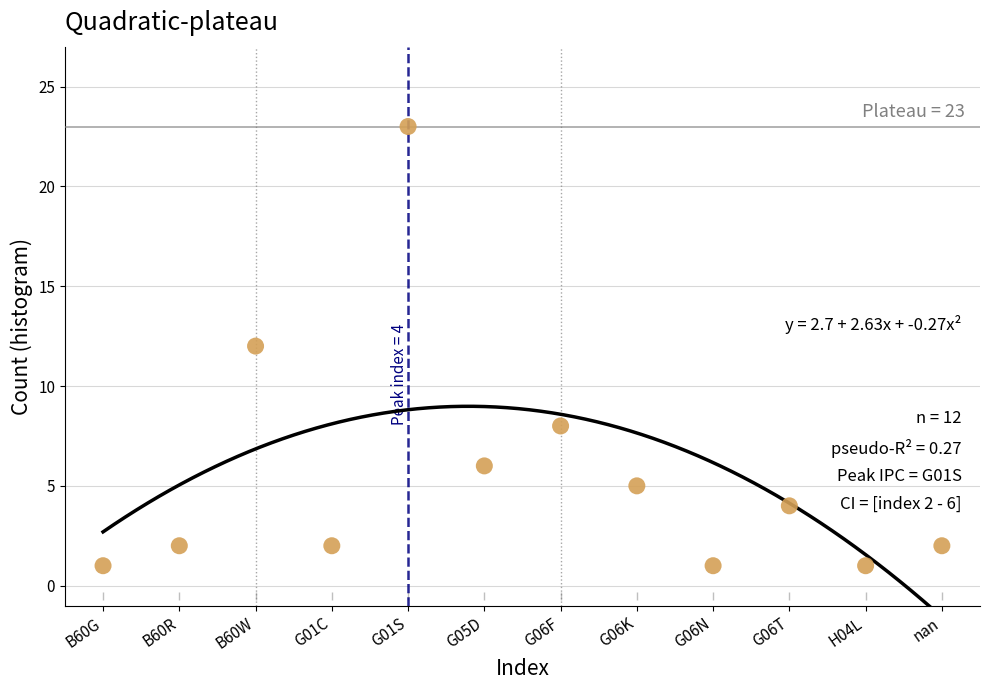

What is the range of Y values (max minus min)?

22